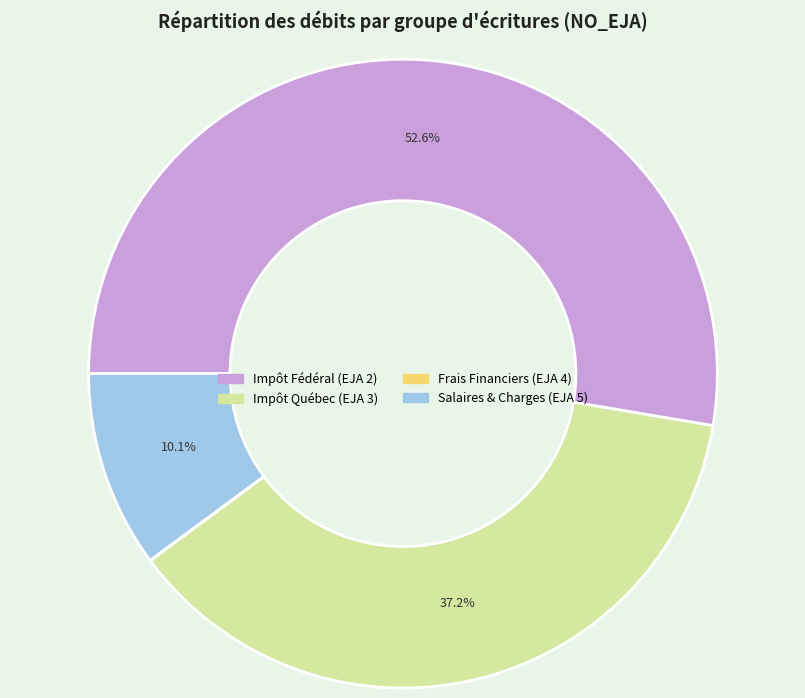

Which slice is the largest?

Impôt Fédéral (EJA 2)